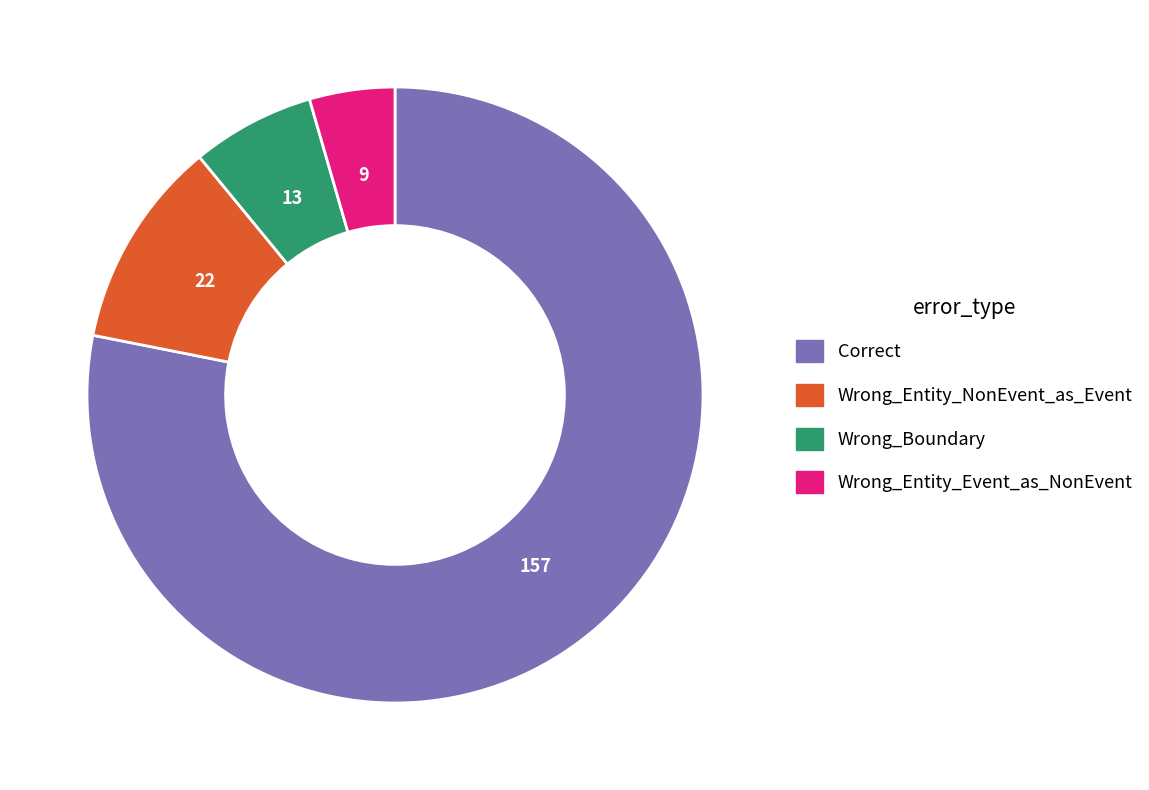

Which slice is the smallest?

Wrong_Entity_Event_as_NonEvent